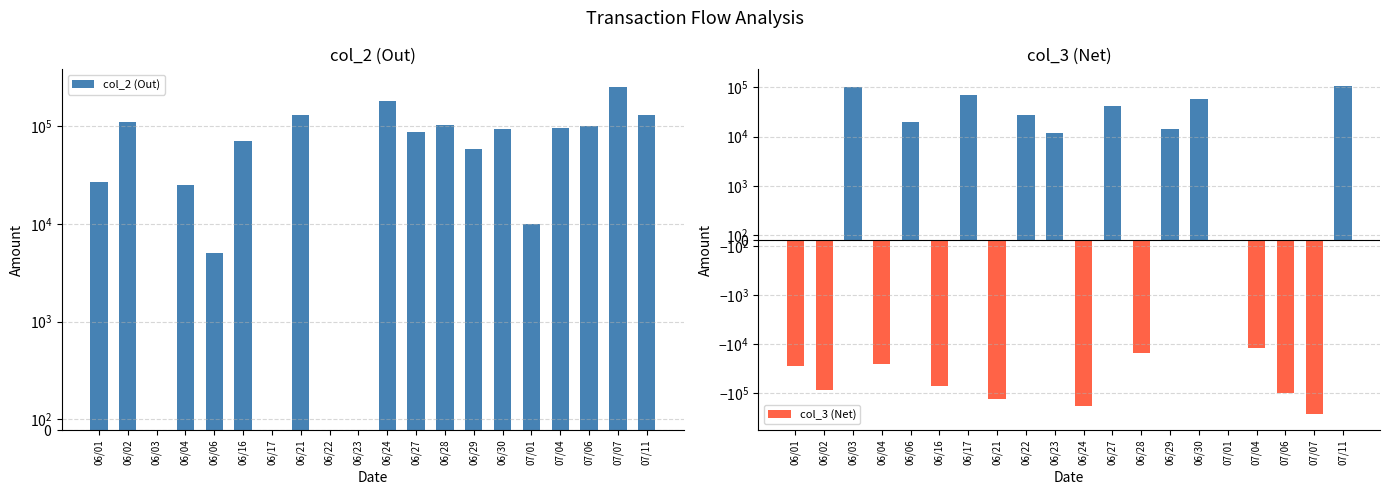

What is the maximum value shown in the chart?

256000